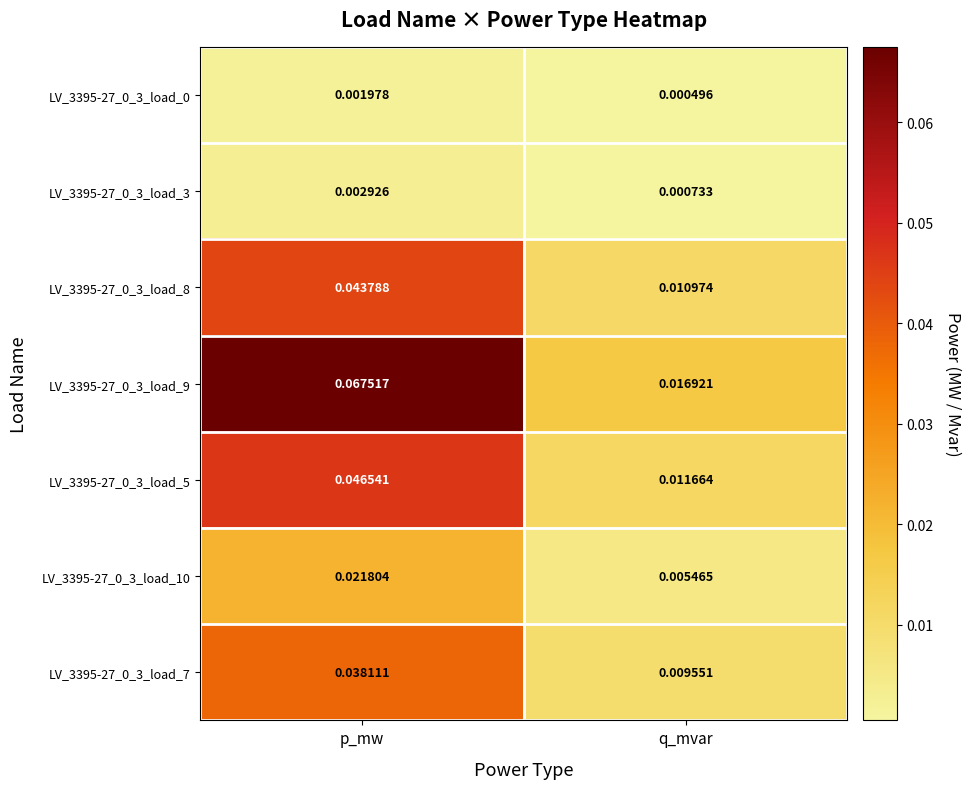

List the labels in order of LV_3395-27_0_3_load_8 value, largest first.

p_mw, q_mvar